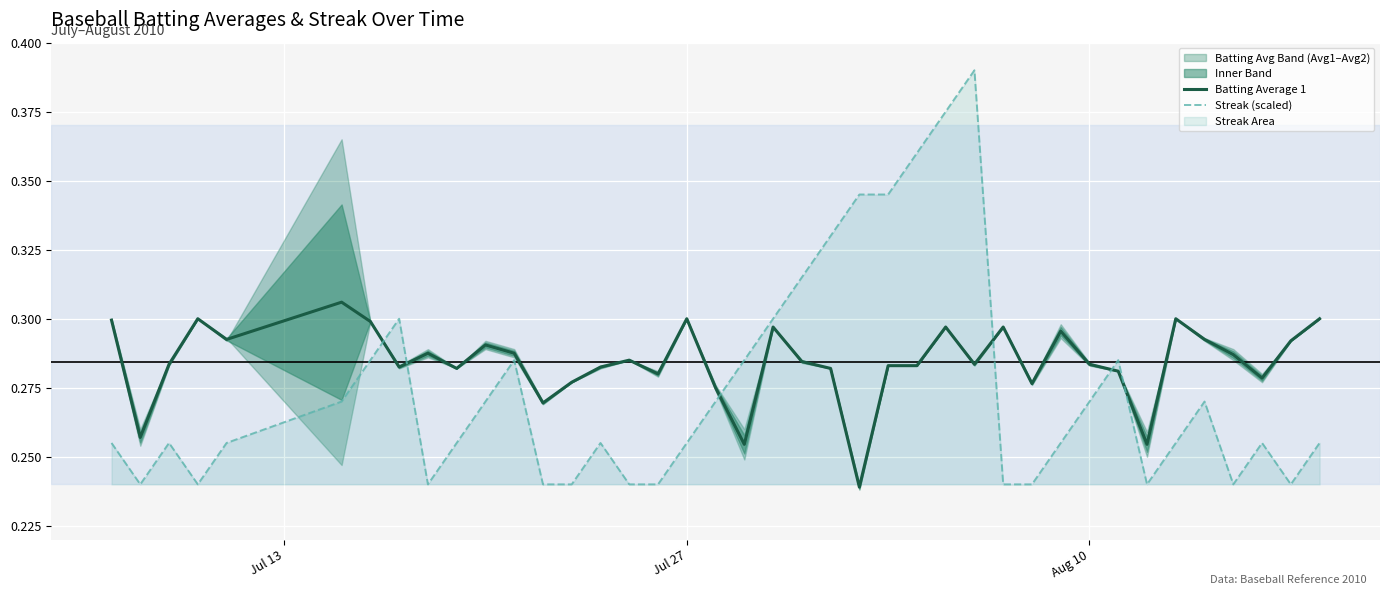

True or false: Batting Average 1 and Streak (scaled) intersect in this chart.

True